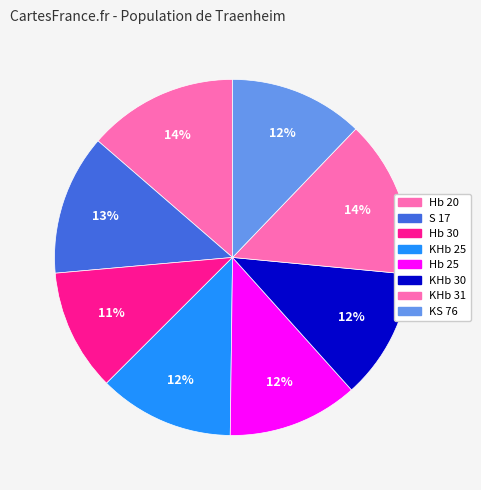

Does KS 76 represent more than half of the total?

No